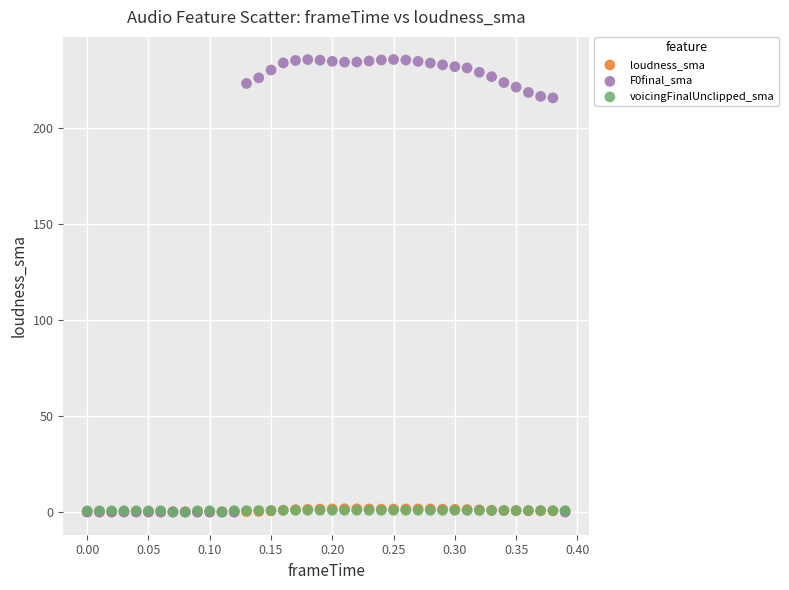

What are all the series names shown in the legend?

loudness_sma, F0final_sma, voicingFinalUnclipped_sma